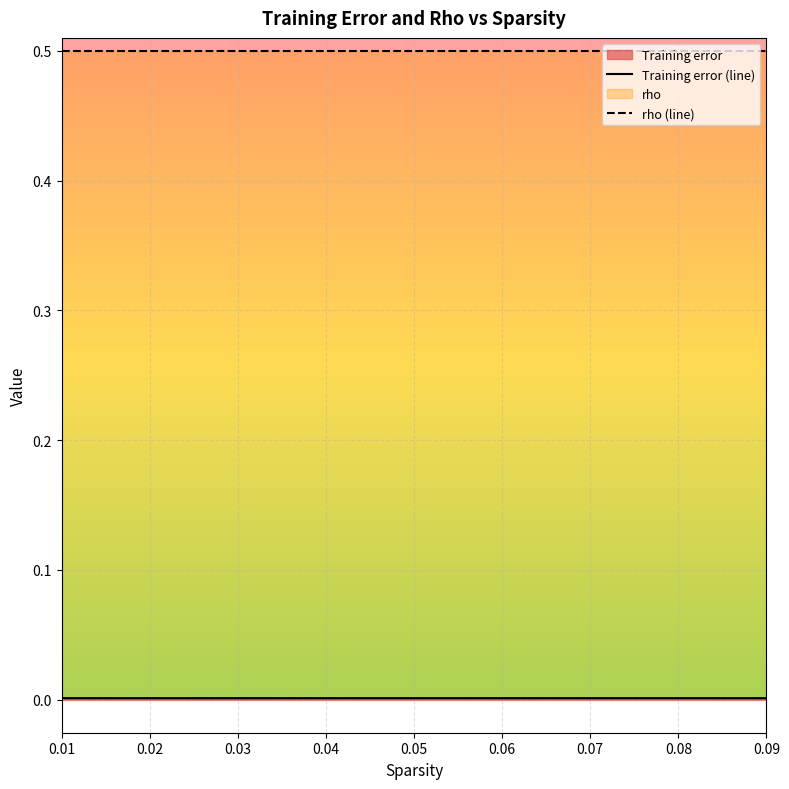

Rank the series by their maximum value, from highest to lowest.

rho (line), Training error (line)